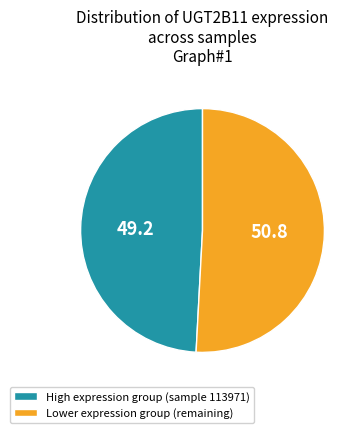

Is there a majority slice in this chart?

Yes